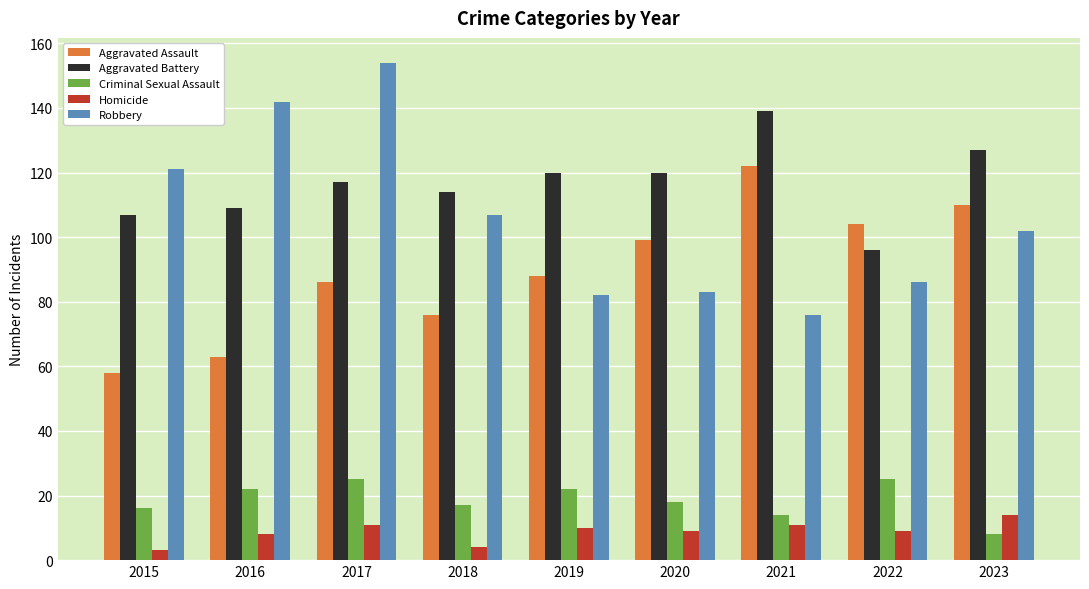

How many values in the Aggravated Battery series are below 117?

4